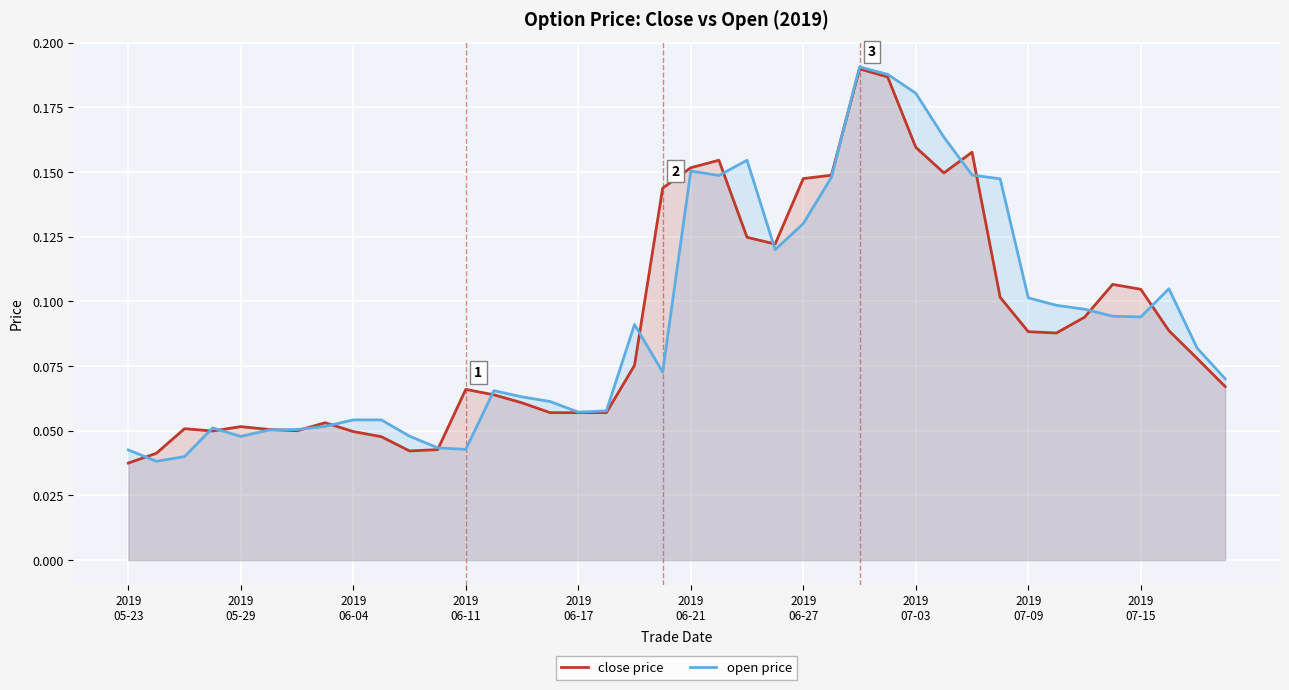

Reading left to right, transcribe all the data shown in this chart.

close price: 0.0	0.0	0.1	0.0	0.1	0.1	0.1	0.1	0.0	0.0	0.0	0.0	0.1	0.1	0.1	0.1	0.1	0.1	0.1	0.1	0.2	0.2	0.1	0.1	0.1	0.1	0.2	0.2	0.2	0.1	0.2	0.1	0.1	0.1	0.1	0.1	0.1	0.1	0.1	0.1
open price: 0.0	0.0	0.0	0.1	0.0	0.1	0.1	0.1	0.1	0.1	0.0	0.0	0.0	0.1	0.1	0.1	0.1	0.1	0.1	0.1	0.2	0.1	0.2	0.1	0.1	0.1	0.2	0.2	0.2	0.2	0.1	0.1	0.1	0.1	0.1	0.1	0.1	0.1	0.1	0.1